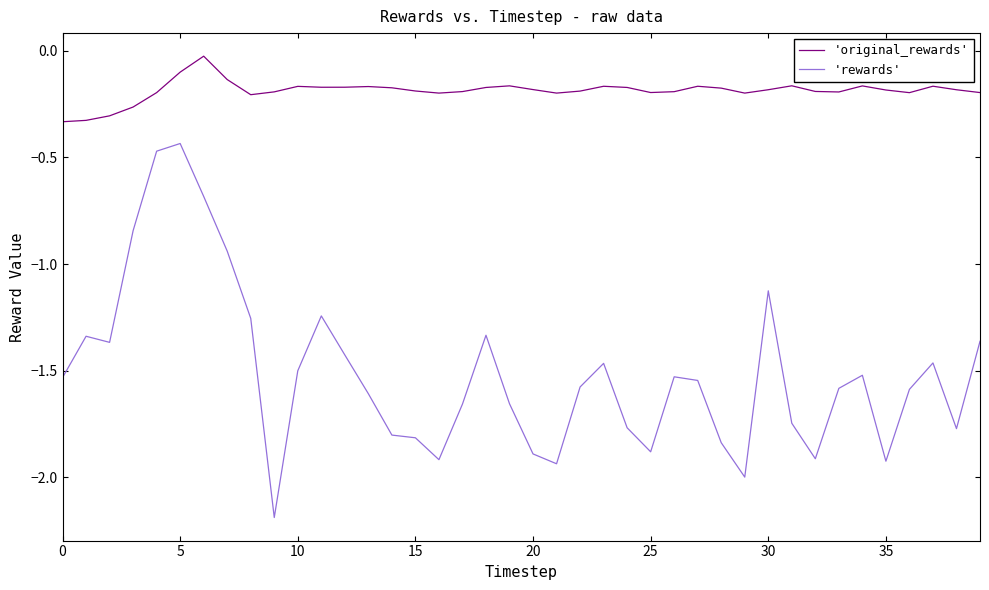

Rank the series by their average value, from lowest to highest.

'rewards', 'original_rewards'